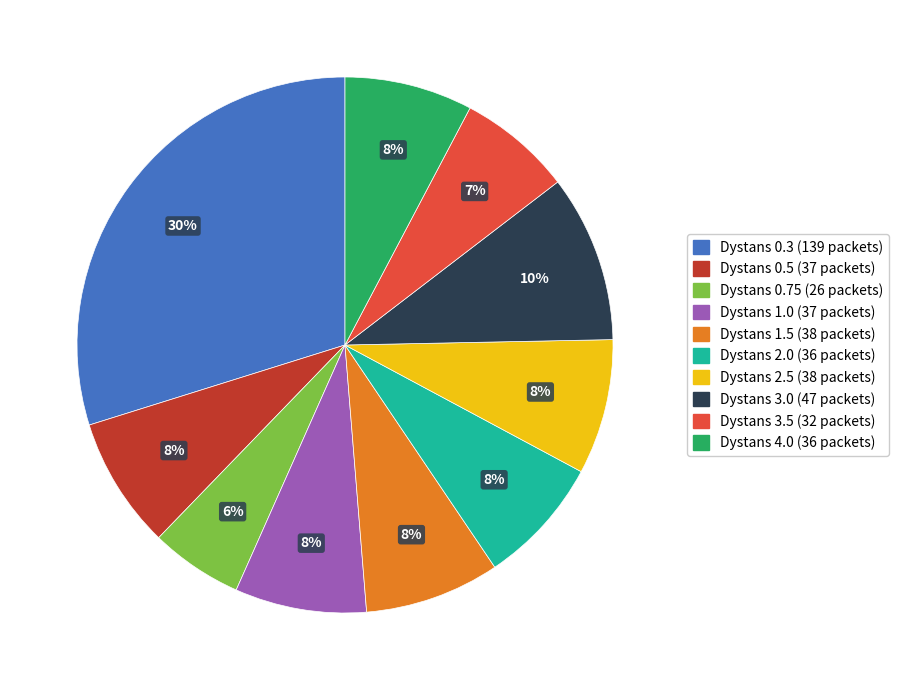

Is there a majority slice in this chart?

No